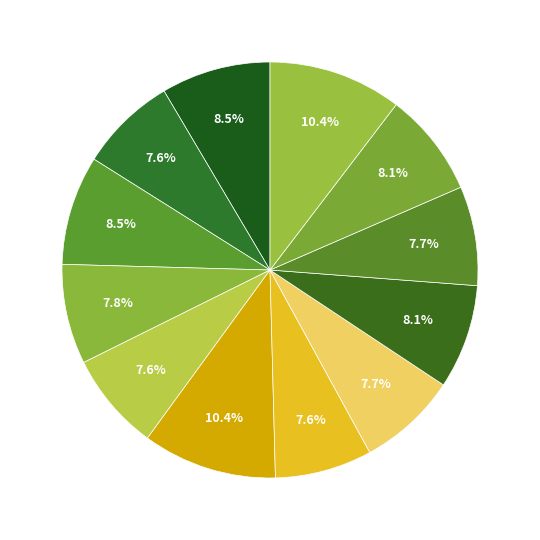

Which category has the smallest portion of the pie?

西江月二首 其一